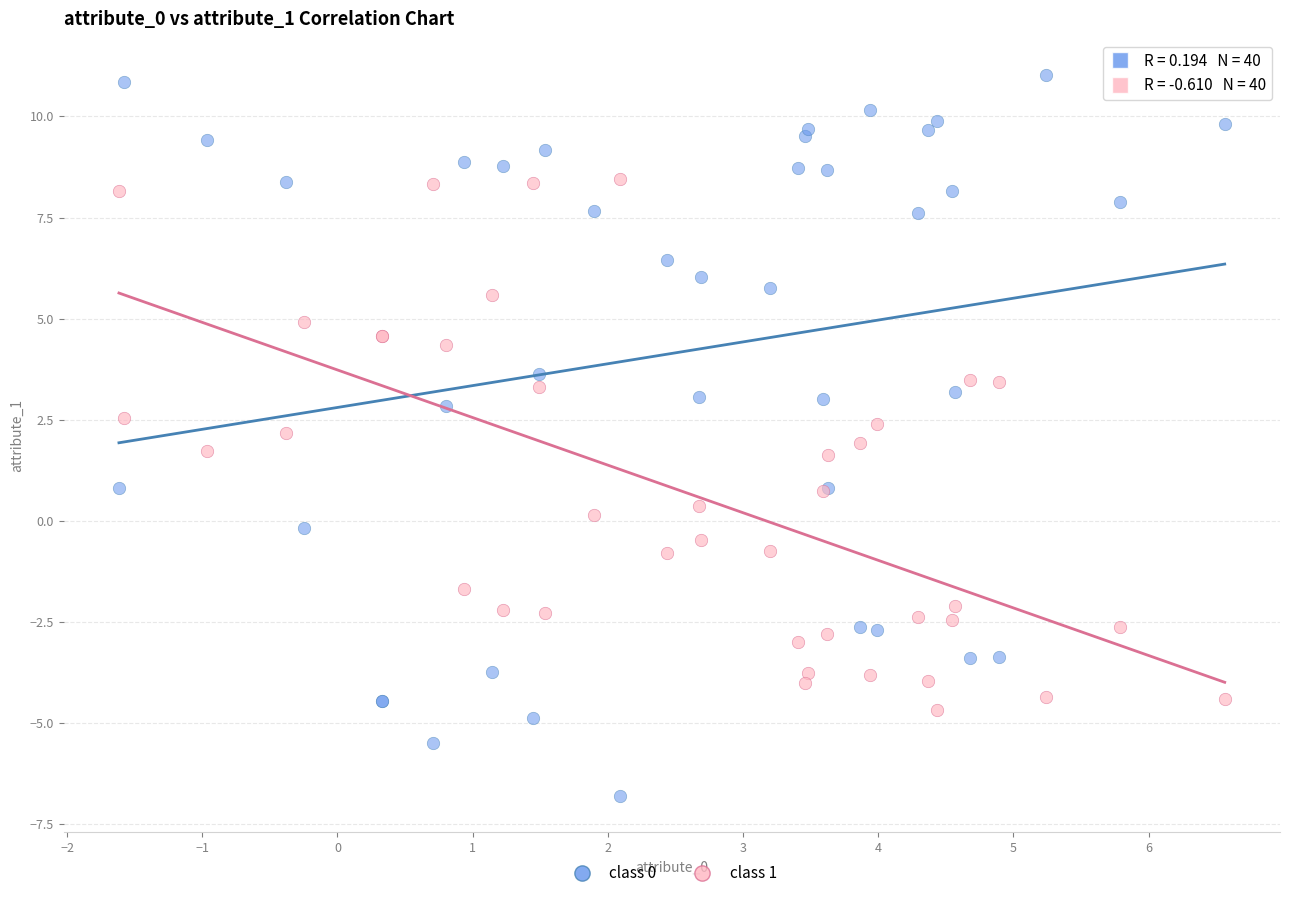

Which series reaches the minimum Y coordinate?

class 0